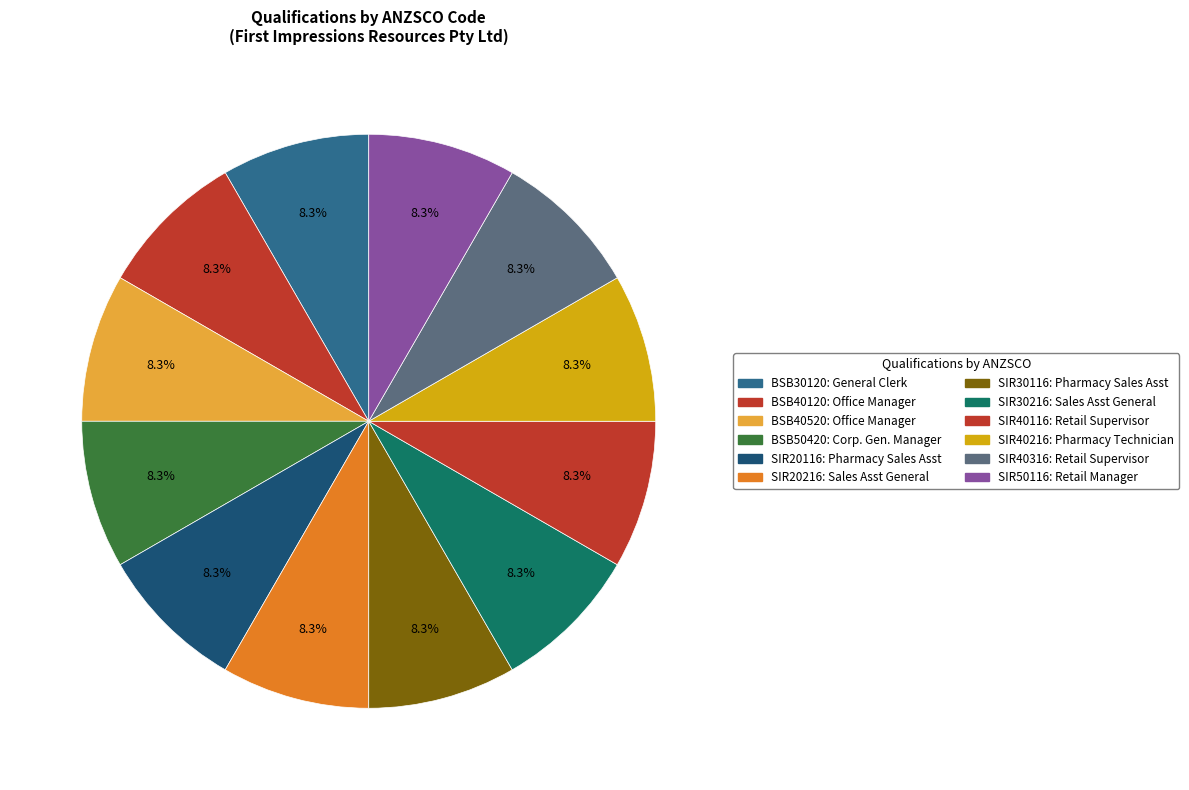

Which category has the biggest portion of the pie?

SIR40116